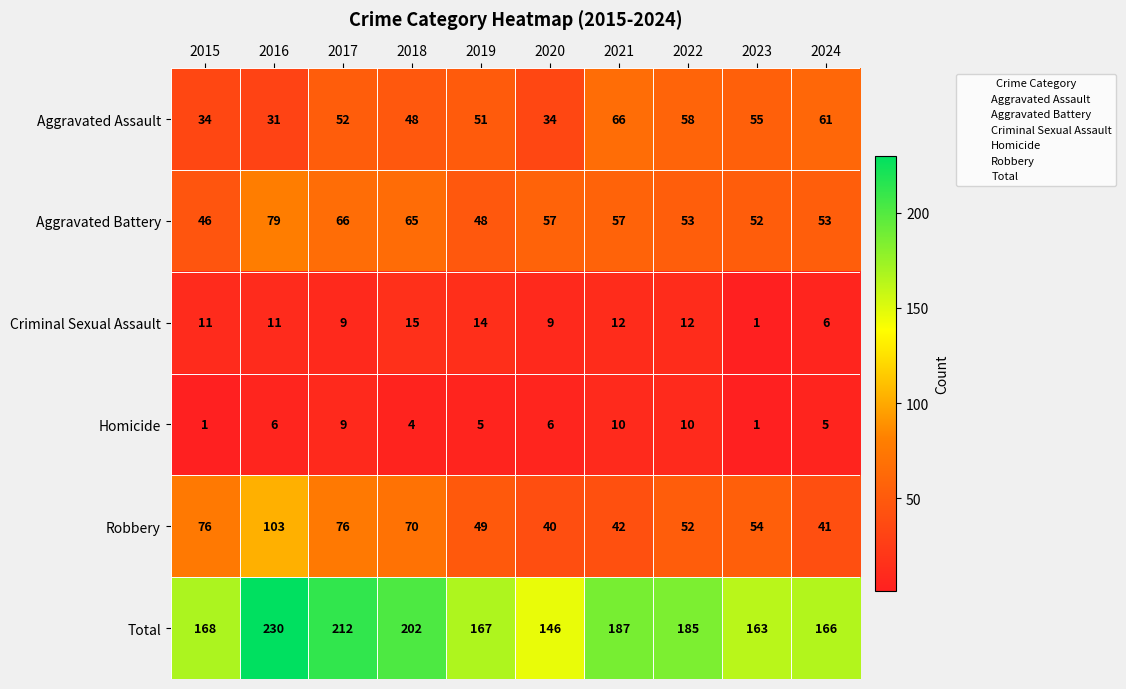

At how many categories does at least one series exceed 92?

10